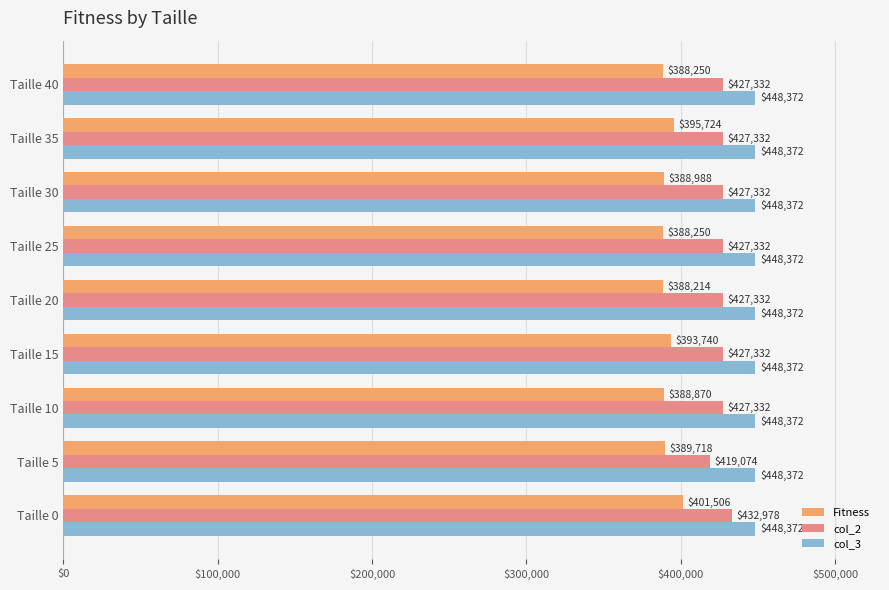

What is the difference between the maximum and second lowest values in the Fitness series?

13256